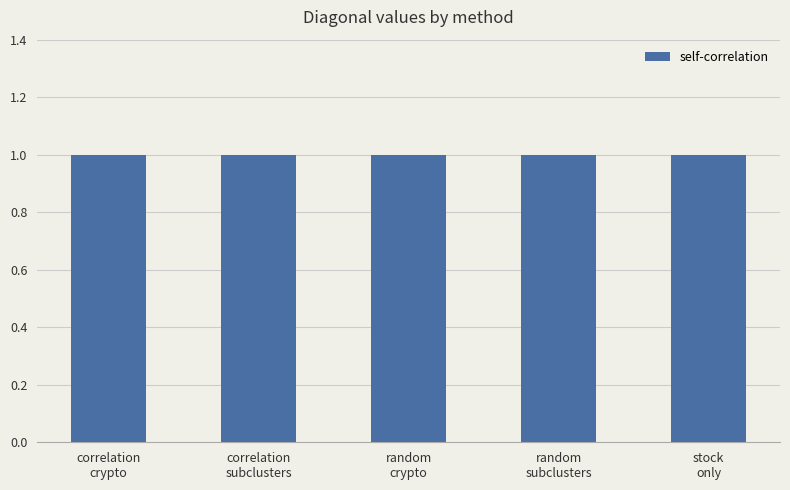

What is the total value across all series at random_crypto?

1